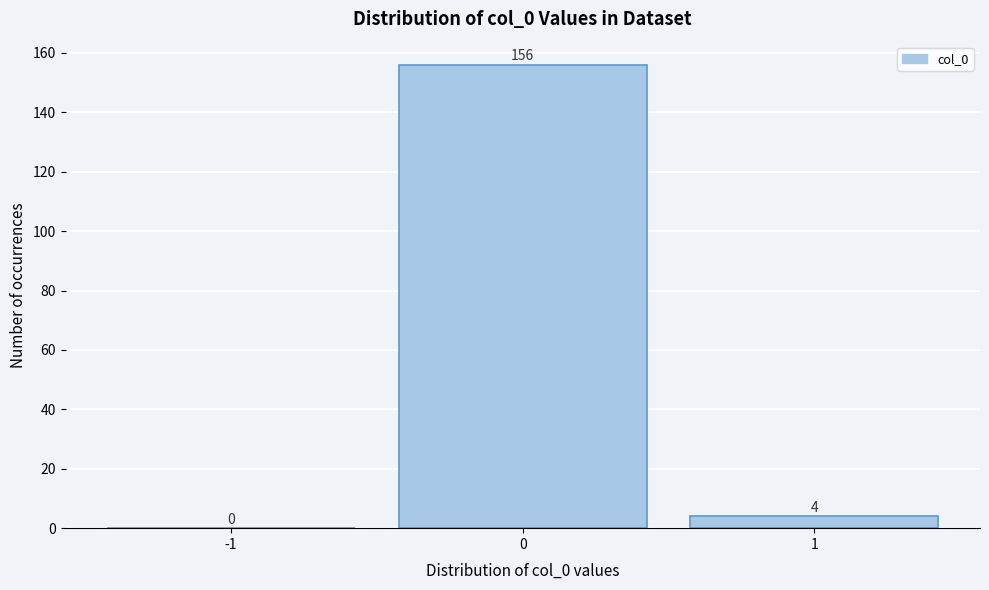

Reading left to right, extract all data points from this chart.

-1=0	0=156	1=4